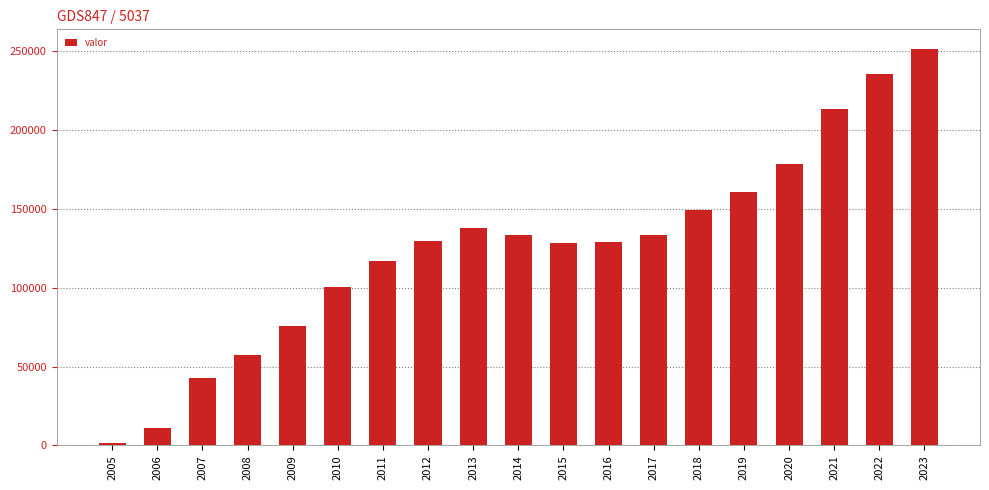

What is the difference between the maximum and minimum values?

249732.2